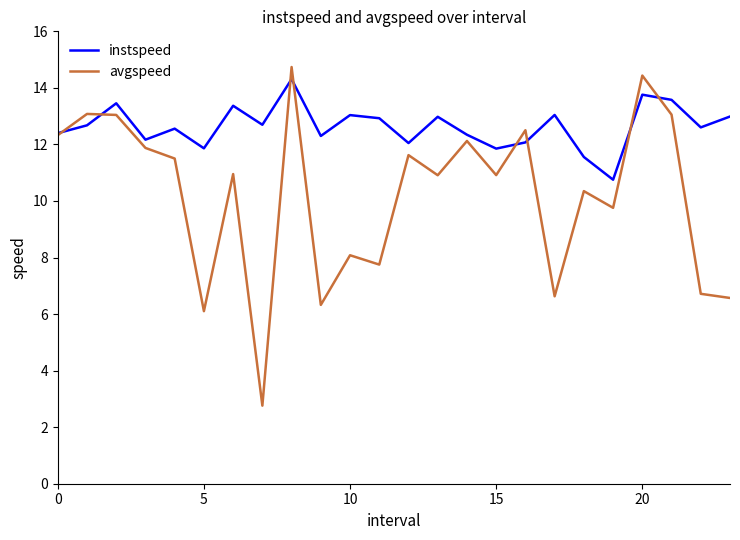

What is the lowest value of the instspeed series?

10.8